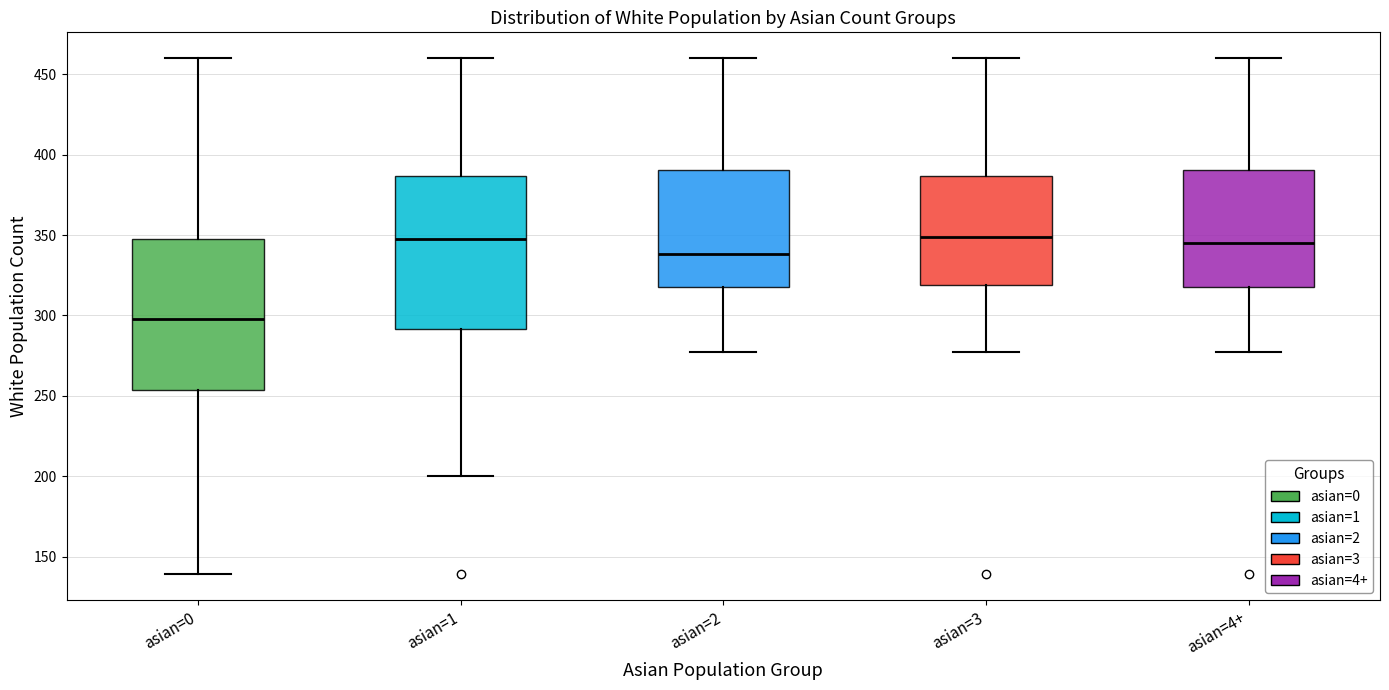

Where does the upper whisker of the box for asian=3 end on the y-axis? The values are not printed on the chart, so give them approximately, as read against the axis.

460